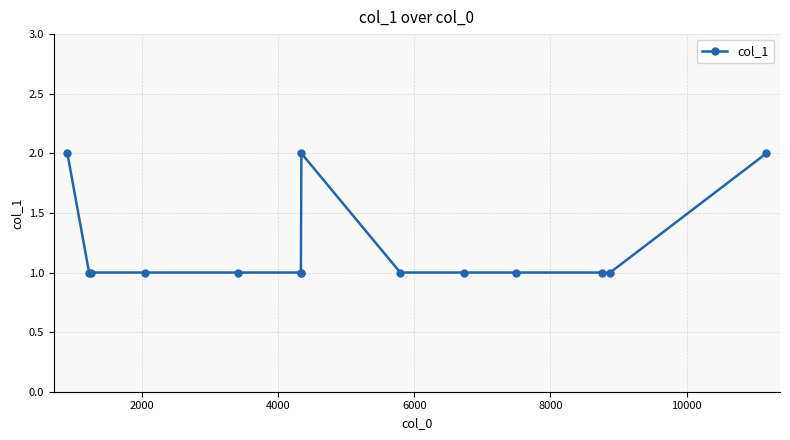

What is the minimum value shown in the chart?

1